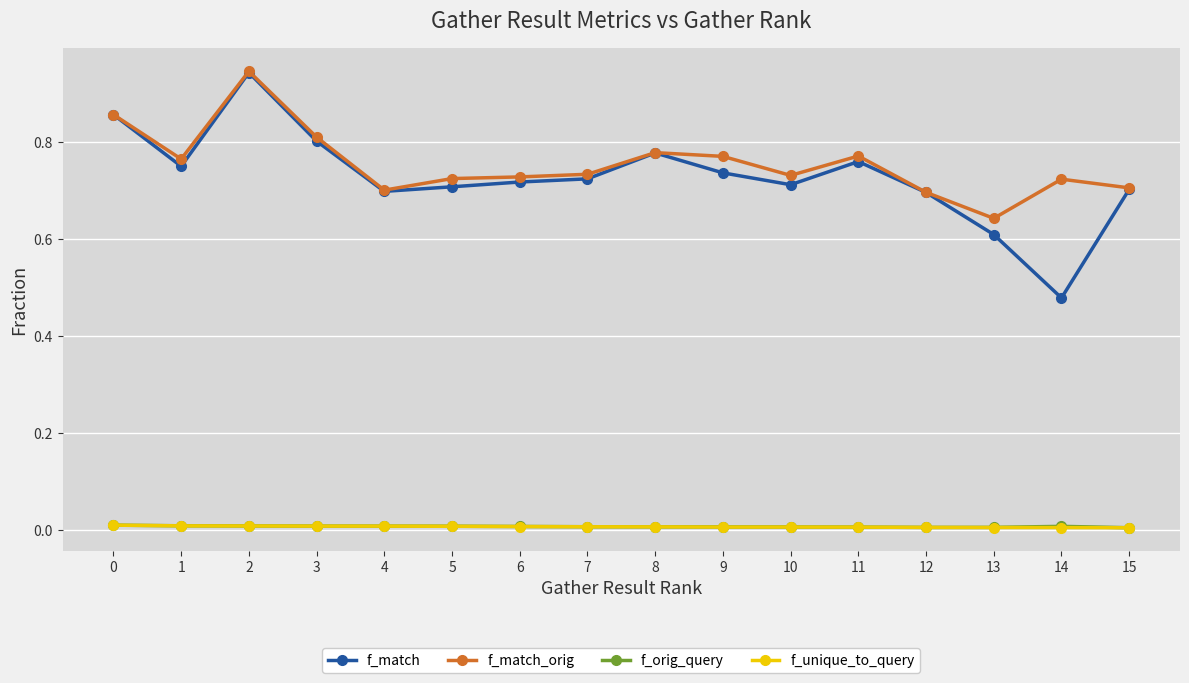

How many data points does each series have?

16